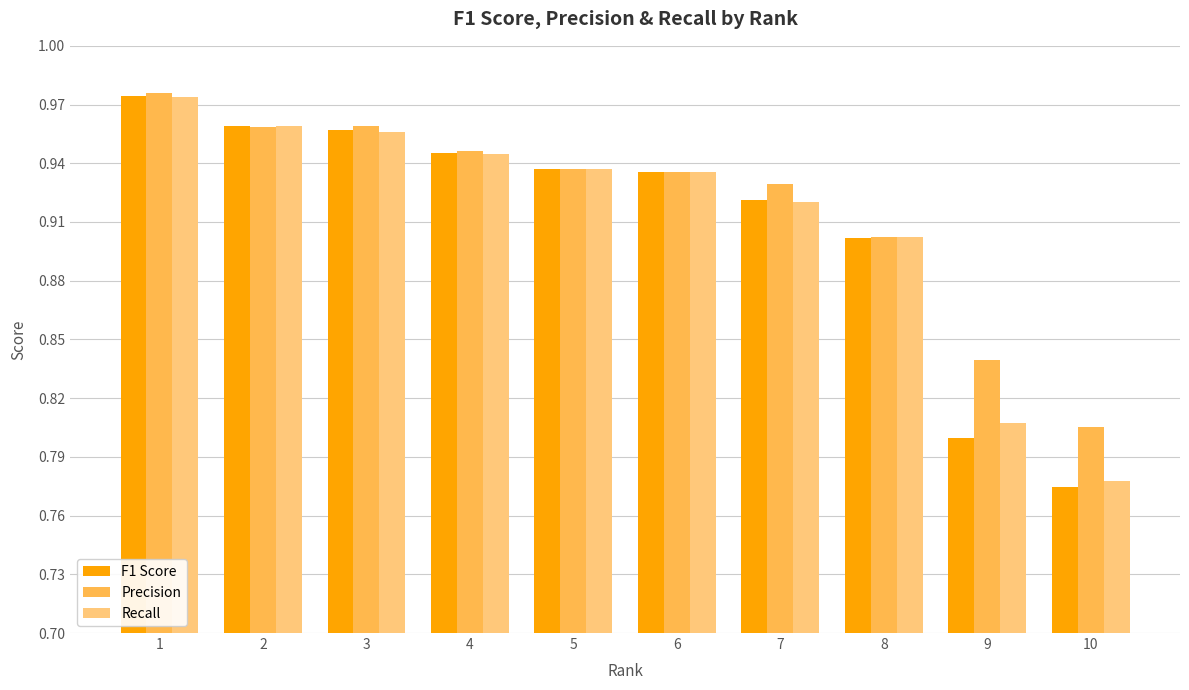

What is the sum of the Recall values at 9 and 5?

1.7